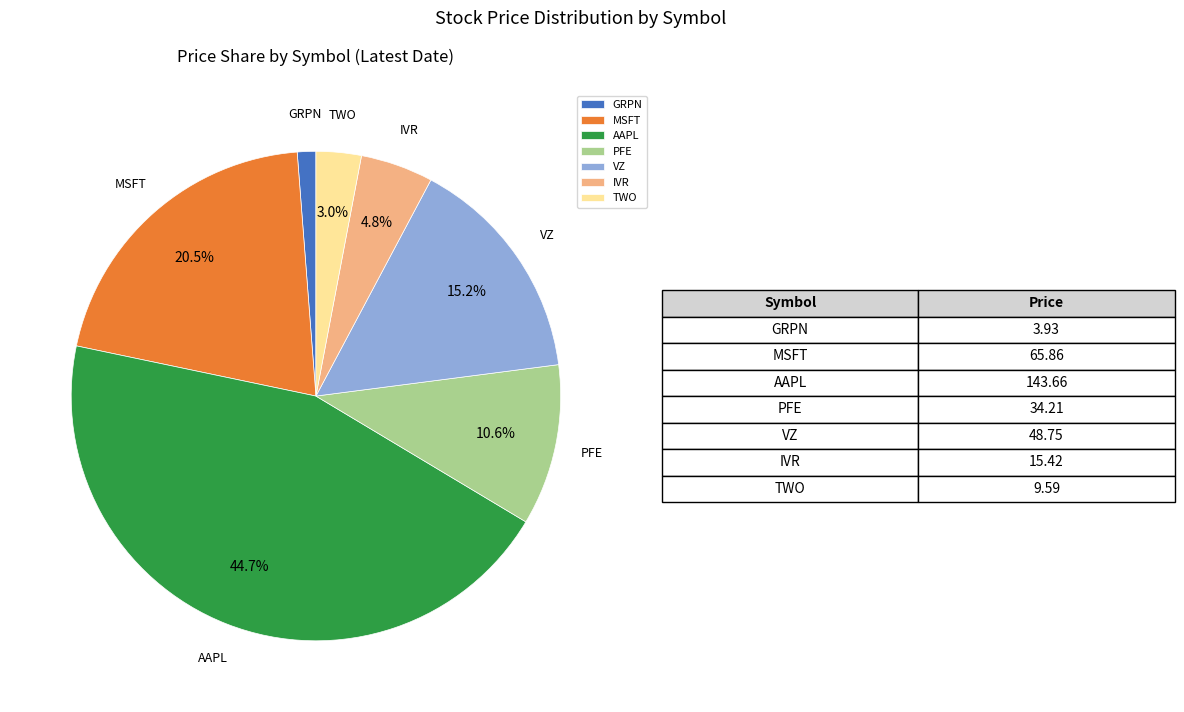

The GRPN slice represents 8% of the pie. True or false?

False